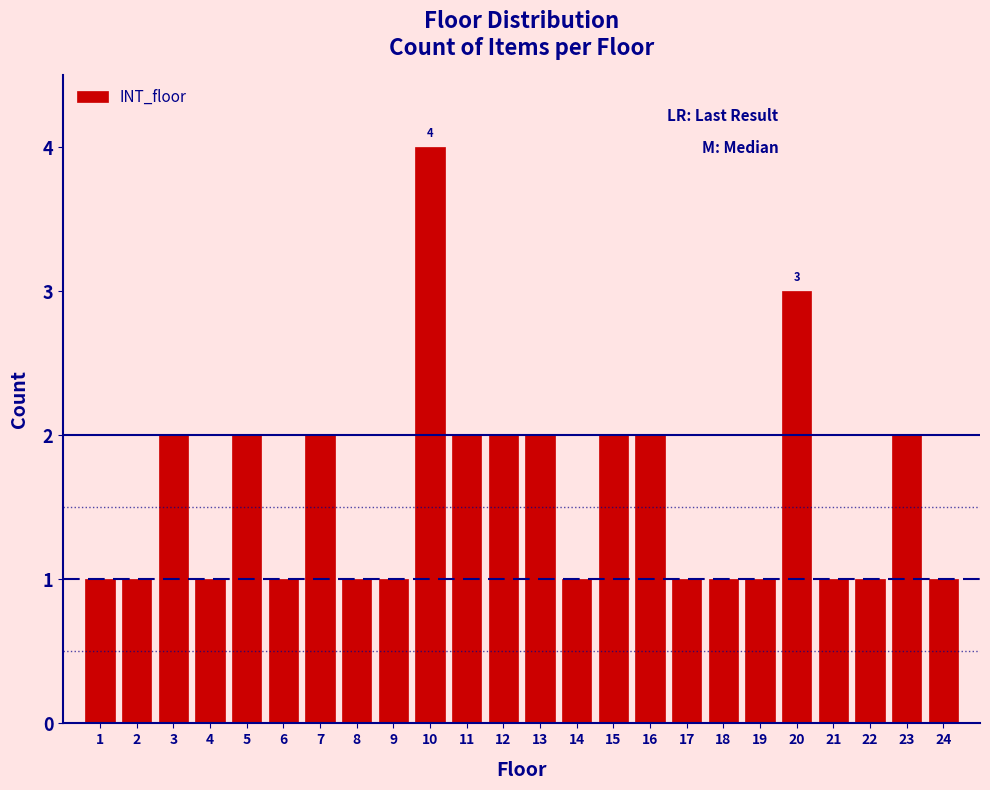

Reading left to right, list all the values displayed in this chart.

1	1	2	1	2	1	2	1	1	4	2	2	2	1	2	2	1	1	1	3	1	1	2	1